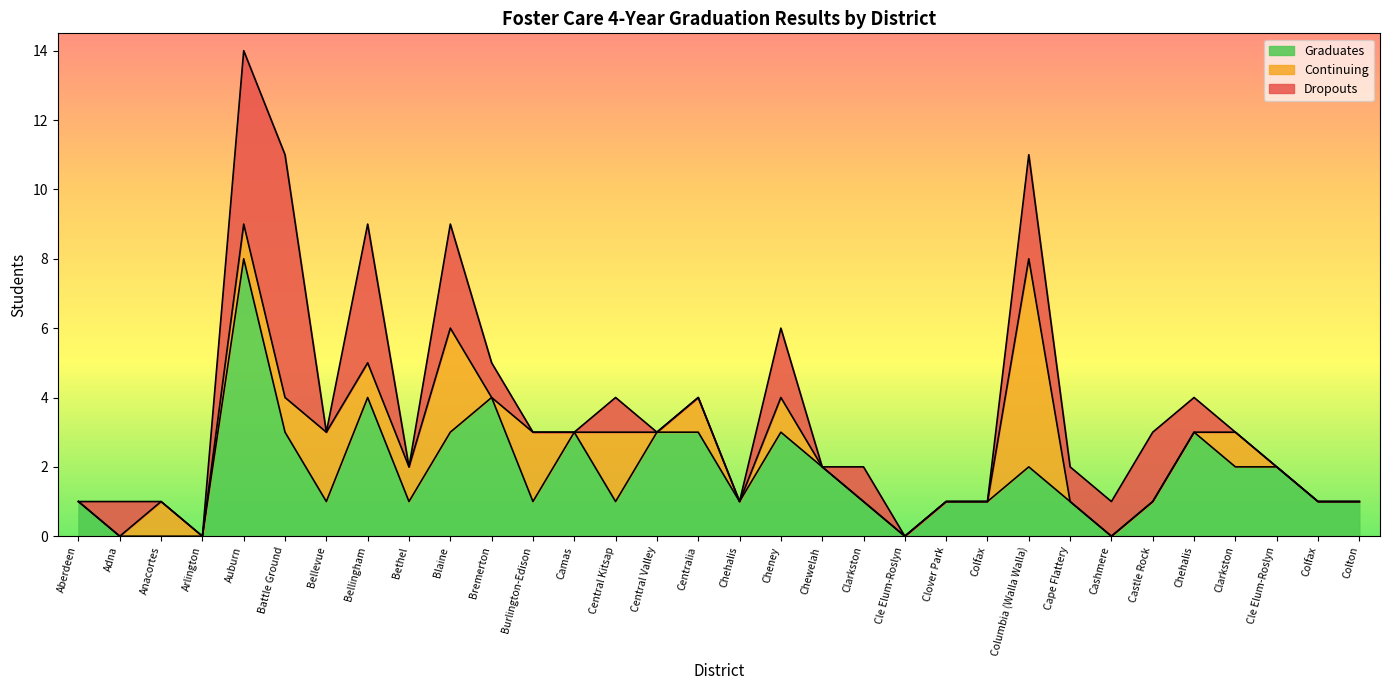

Does the chart display data point markers on the line(s)?

No